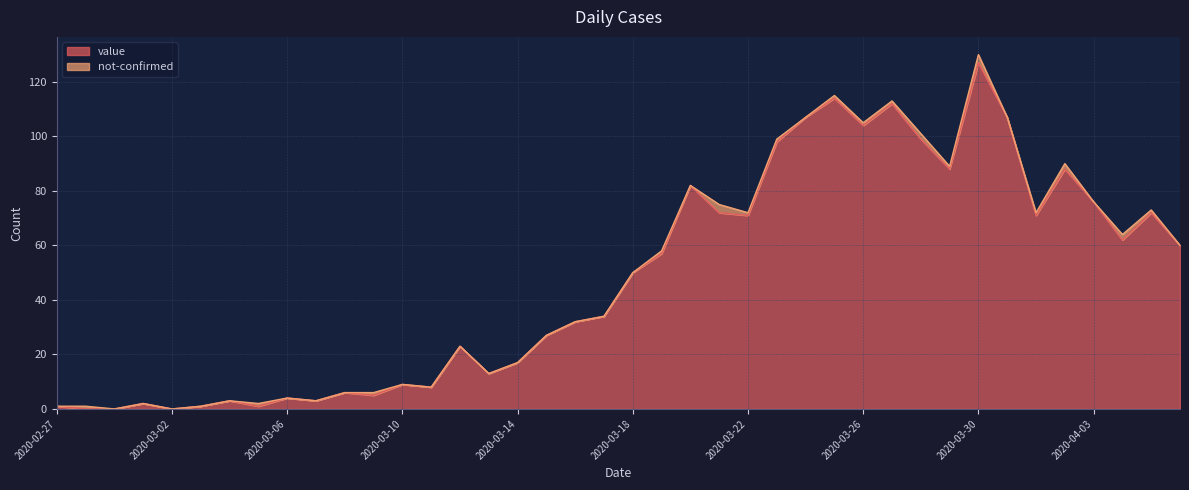

Is it true that the value at 2020-04-02 is 46?

False